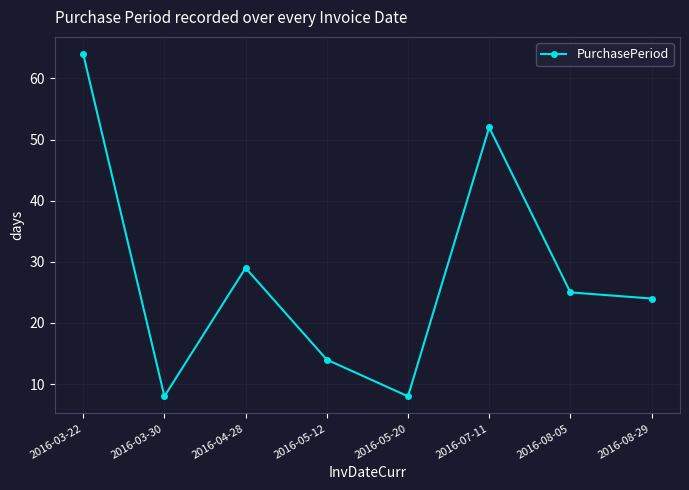

How many interior local valleys (lower than both neighbors) does the data have?

2